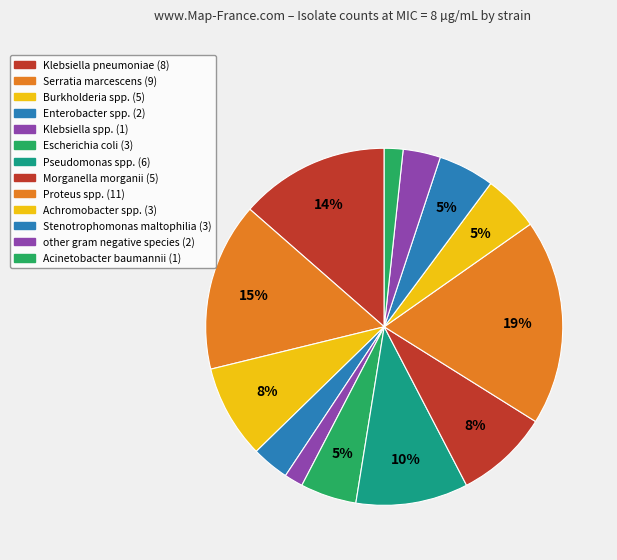

How many slices are in this pie chart?

13